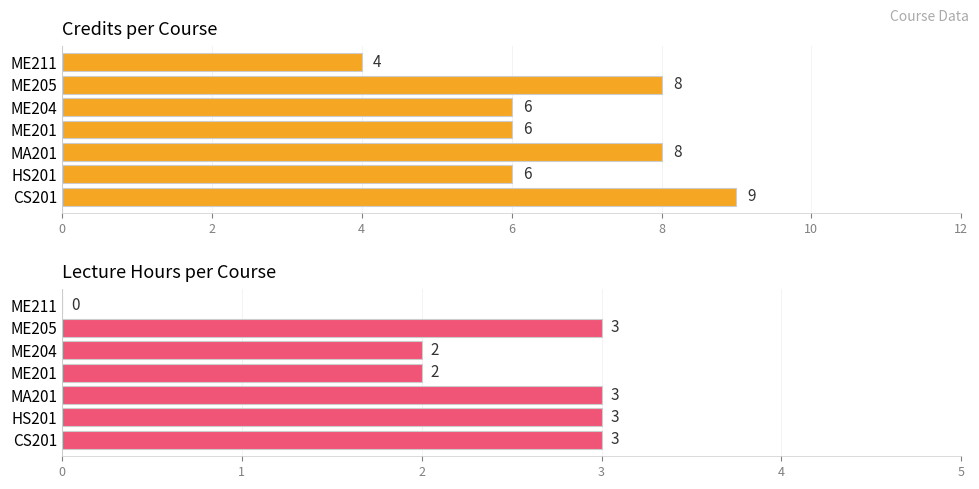

Are the bars horizontal?

Yes